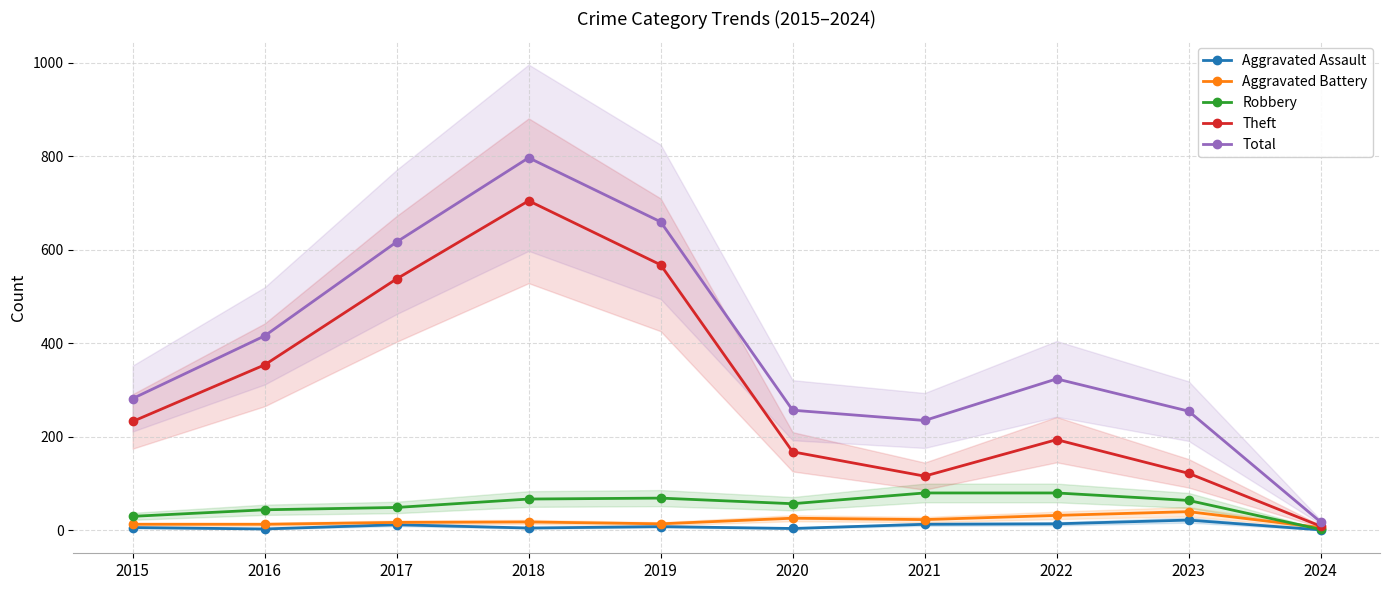

Where is the first local maximum for Theft?

2018